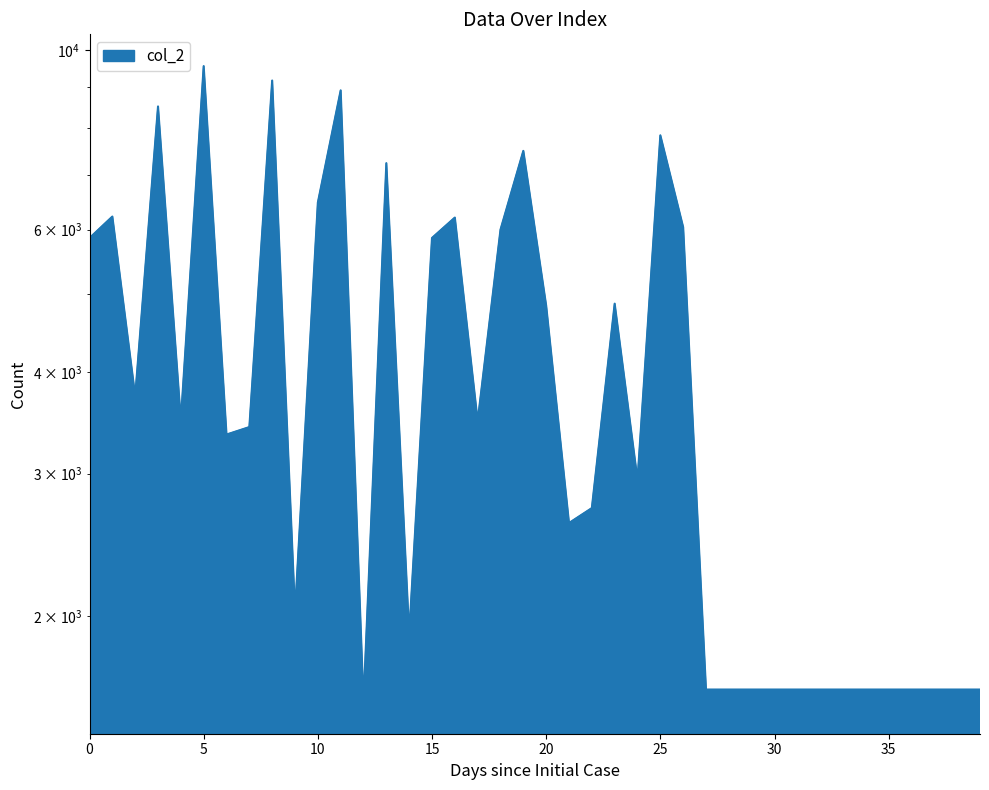

What is the maximum value shown in the chart?

9548